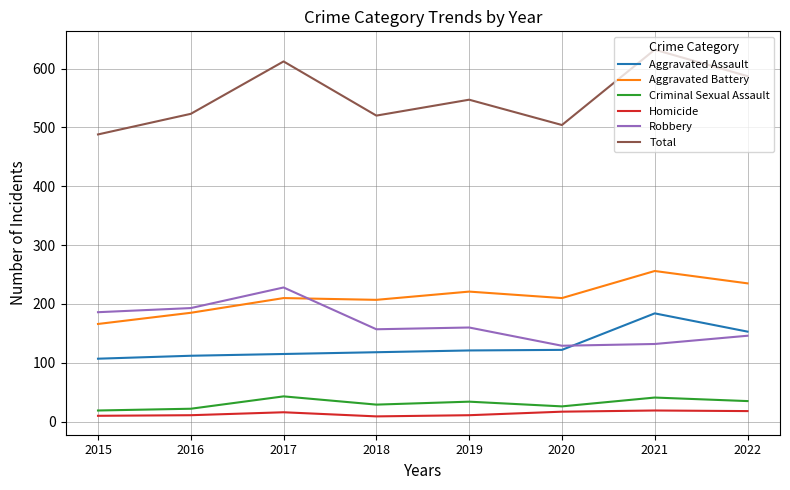

In Robbery, how many points are higher than both neighbors (excluding endpoints)?

2